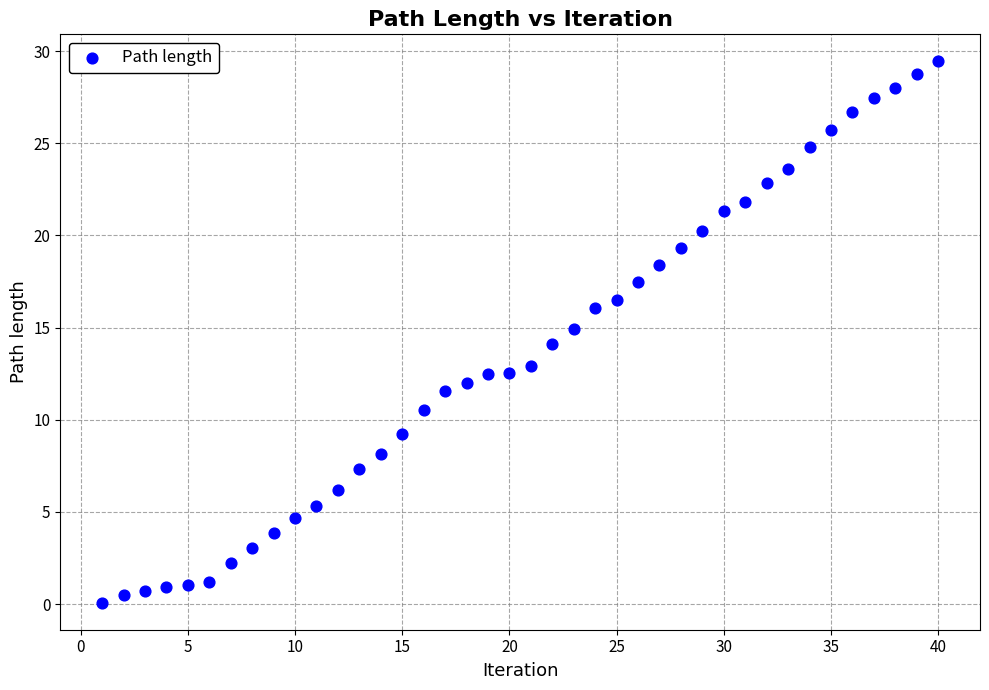

What is the range of X values (max minus min)?

39.0